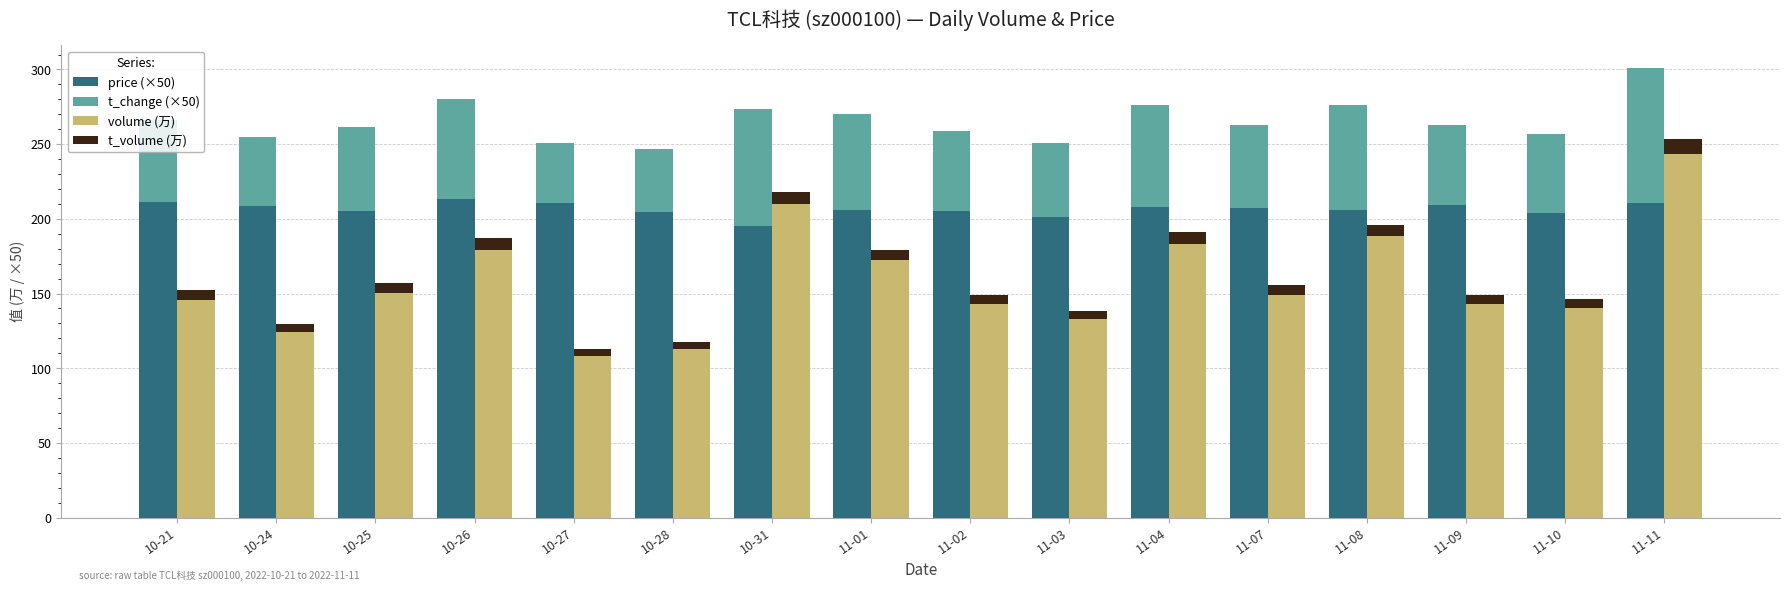

What position from the left is 11-10?

15